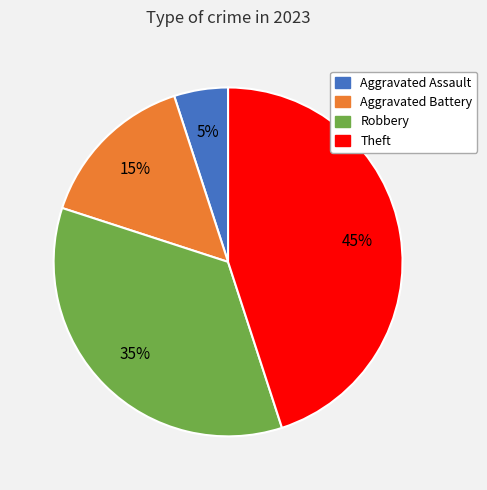

Is it true that Robbery is 35% of the pie?

True